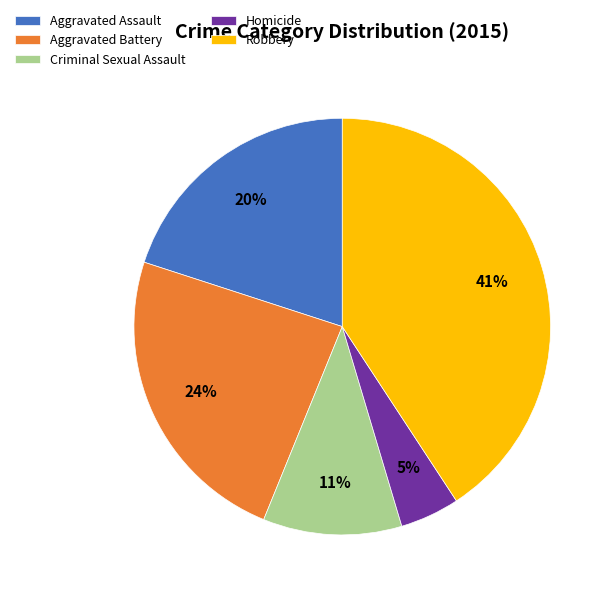

The Criminal Sexual Assault slice represents 11% of the pie. True or false?

True